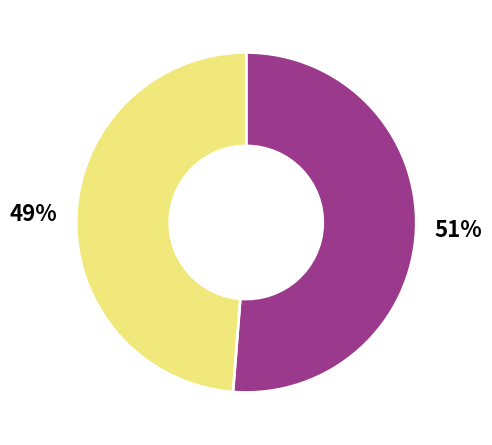

Does any single category account for the majority?

Yes